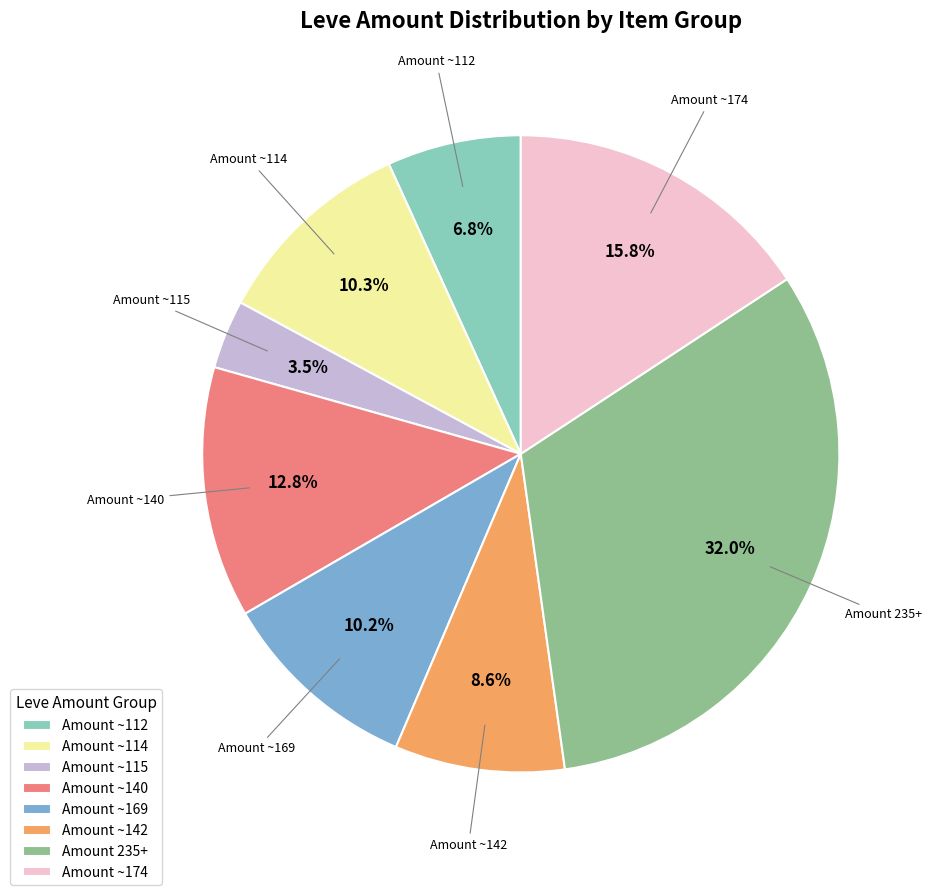

Is there any slice that represents more than half of the pie?

No